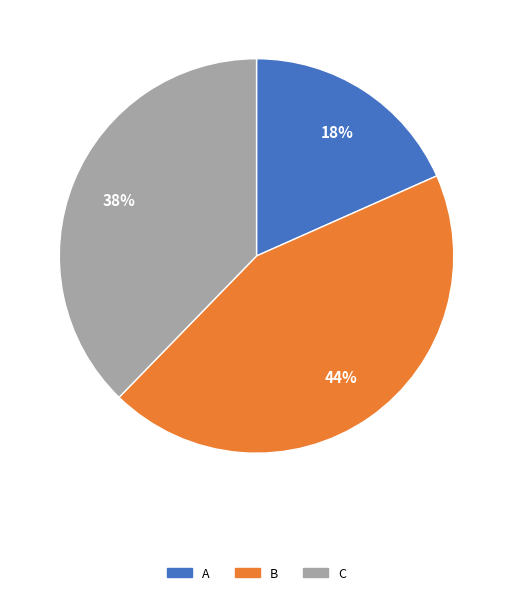

True or false: A accounts for 4% of the total.

False